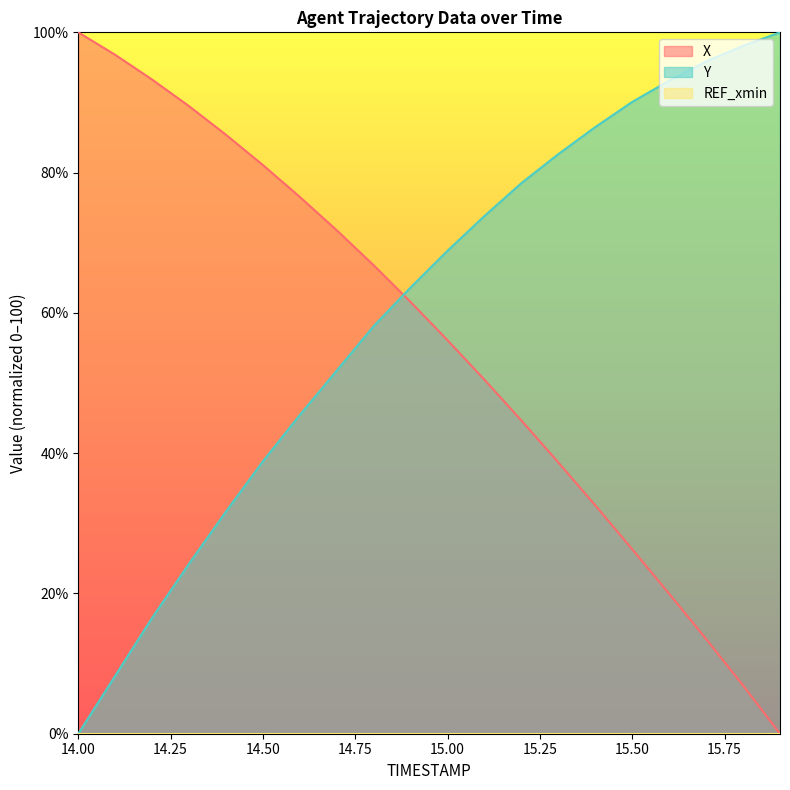

At which category is the sum across all series the highest?

14.9